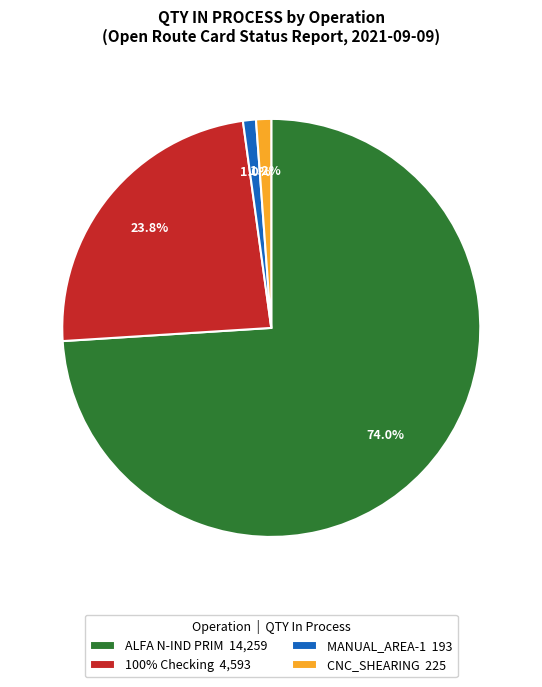

How much of the chart is everything except CNC_SHEARING 225?

98.8%